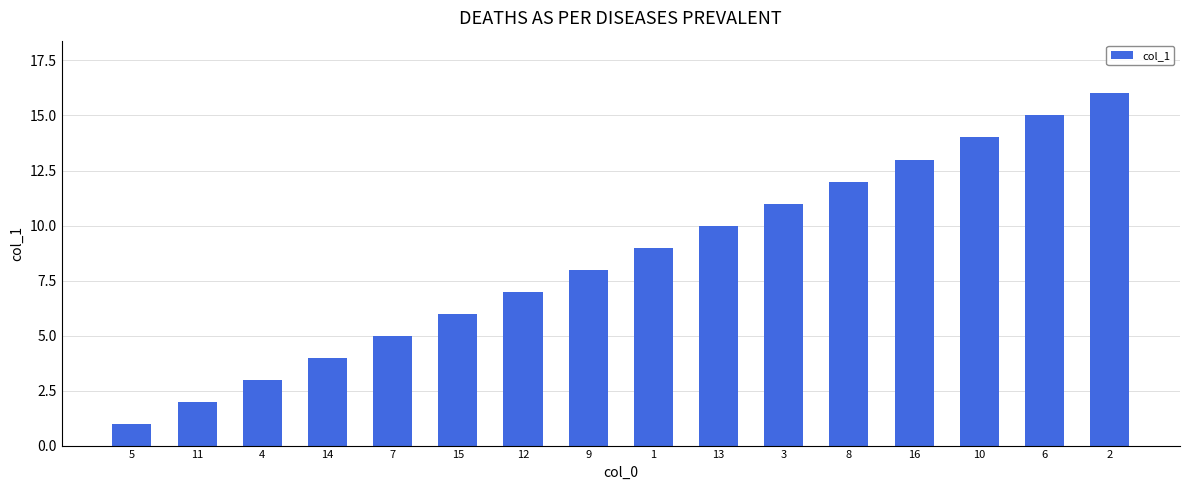

What is the value of the 9th bar from the left?

9